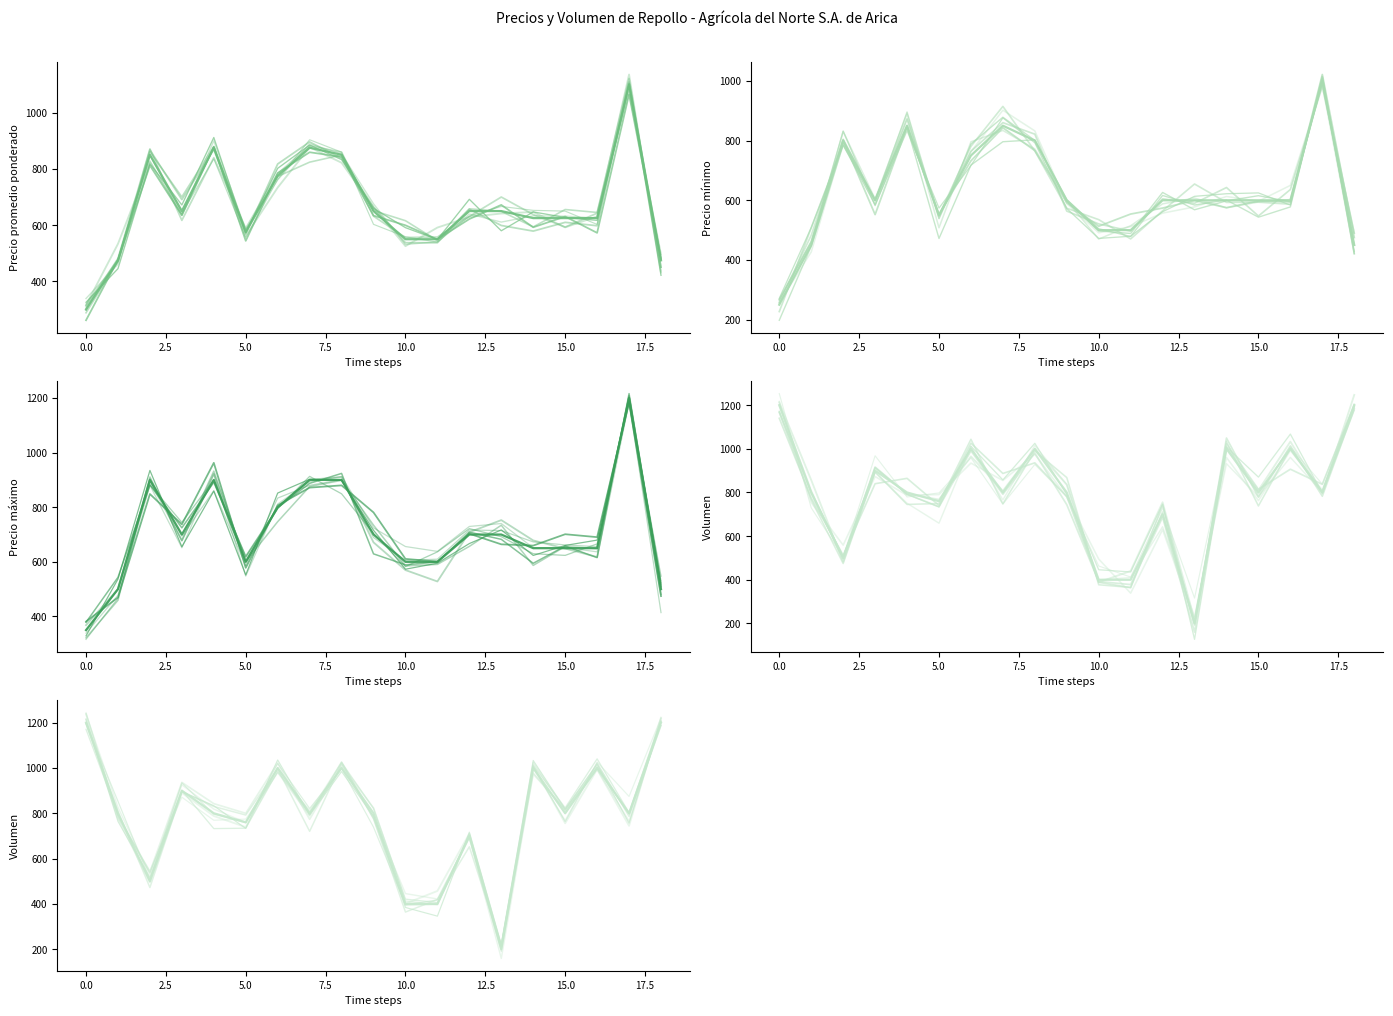

Which label corresponds to the smallest value in the chart?

13